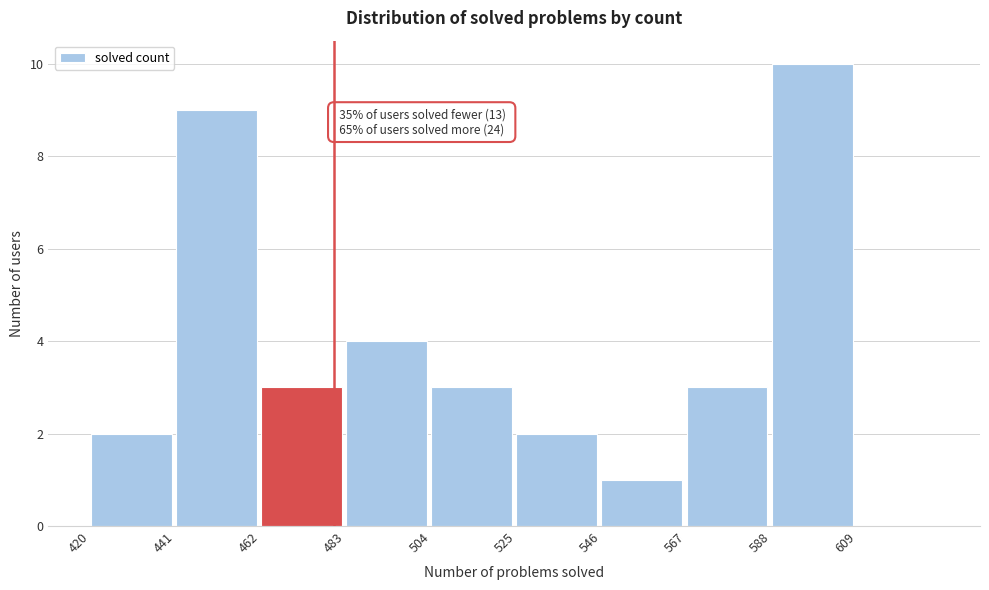

Over which range of the x-axis is the bar tallest?

588 to 609